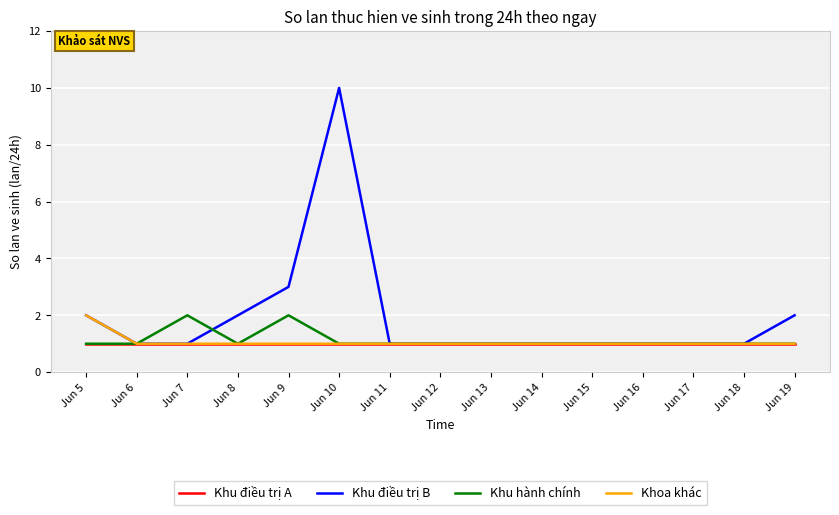

Does the chart have visible grid lines?

Yes